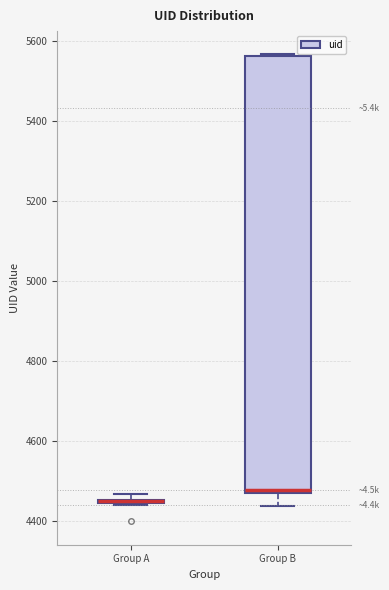

Which box is the tallest, from its lower edge to its upper edge?

Group B